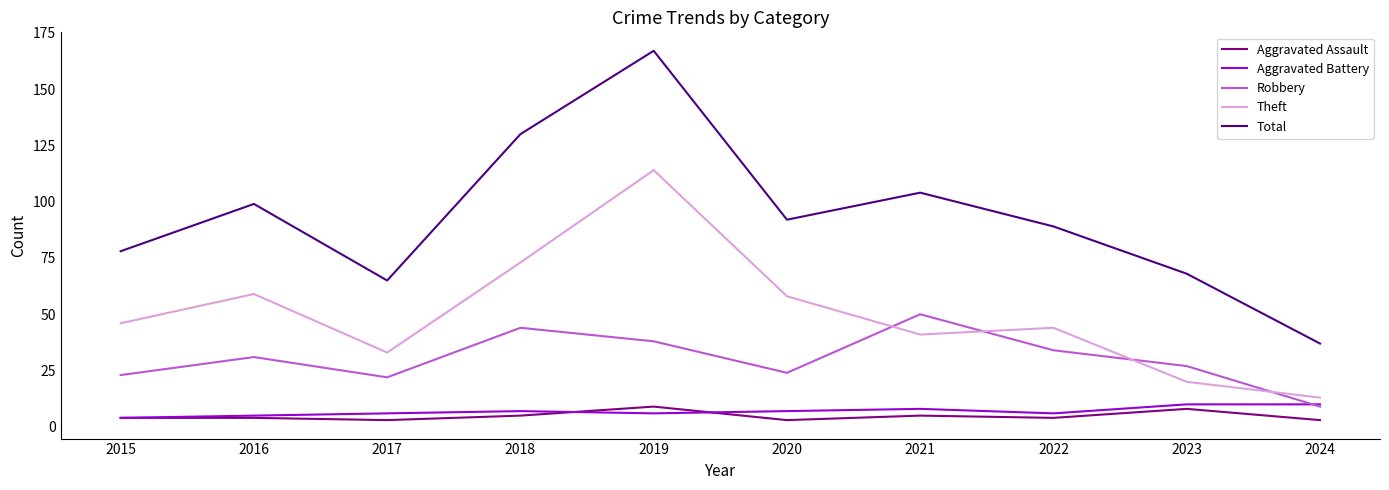

Count the number of data series in this chart.

5